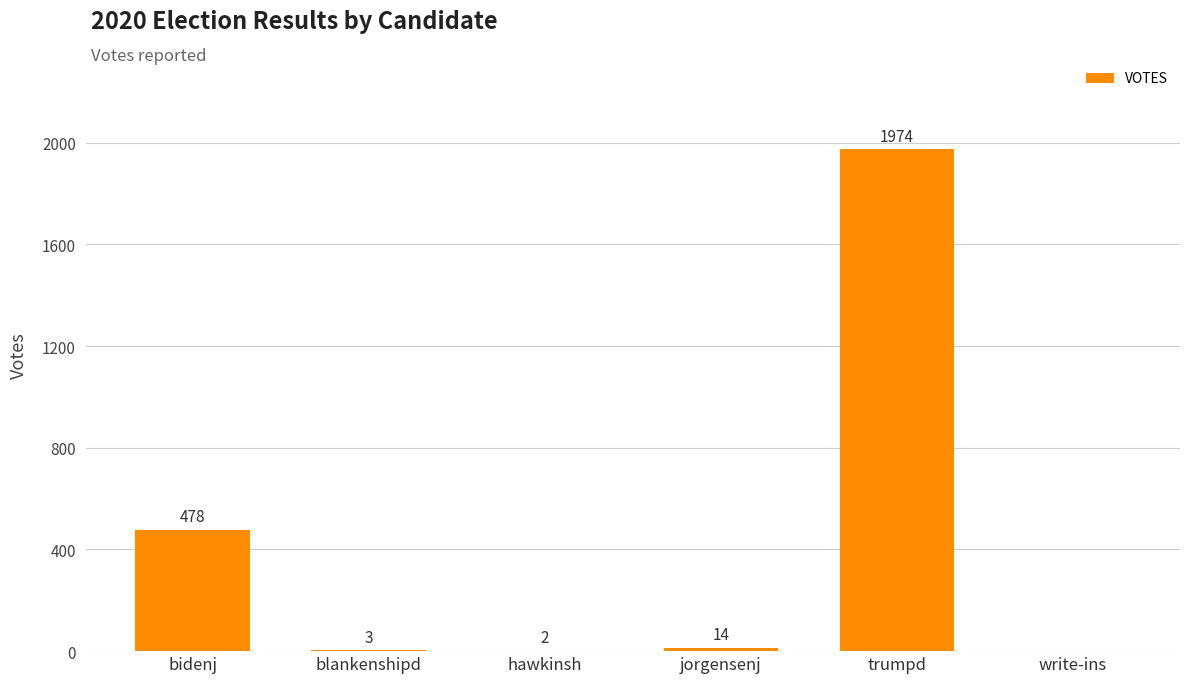

How many values are above zero?

5